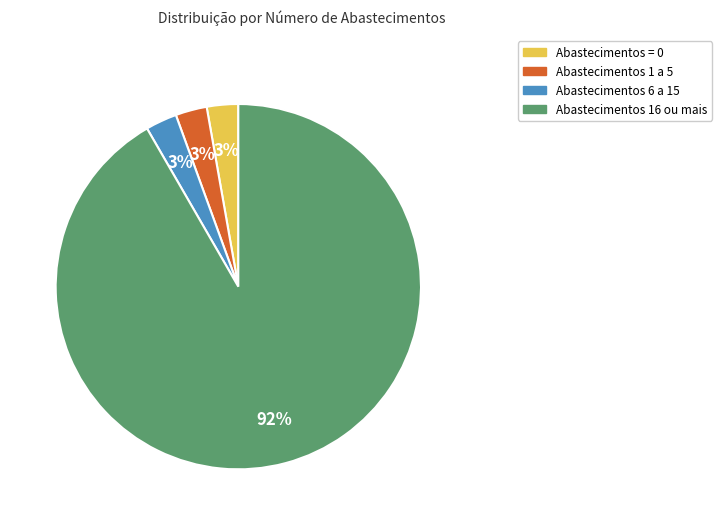

Is there any slice that represents more than half of the pie?

Yes